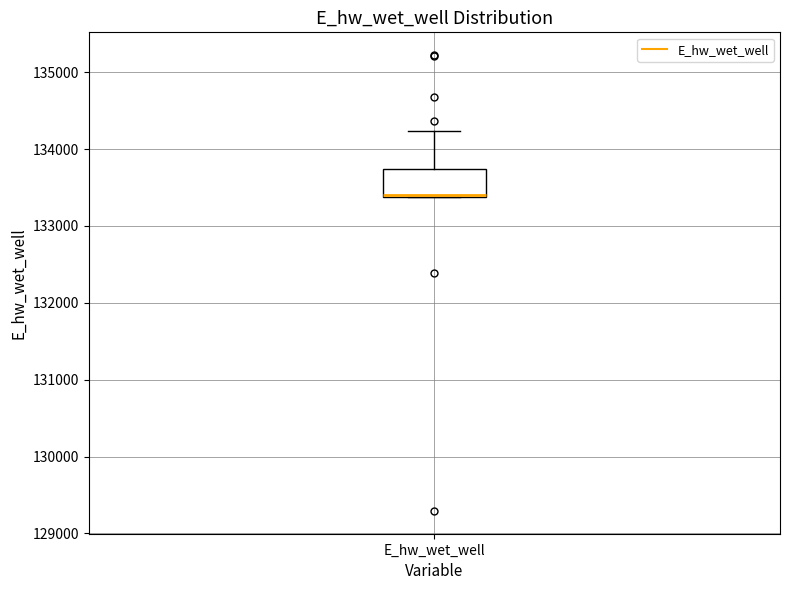

Transcribe this box plot: give where the median line is, the range the box spans, and where the two whiskers end, as read against the y-axis. The values are not printed on the chart, so give them approximately, as read against the axis.

median 133400, box 133400 to 133700, whiskers 133400 to 134200